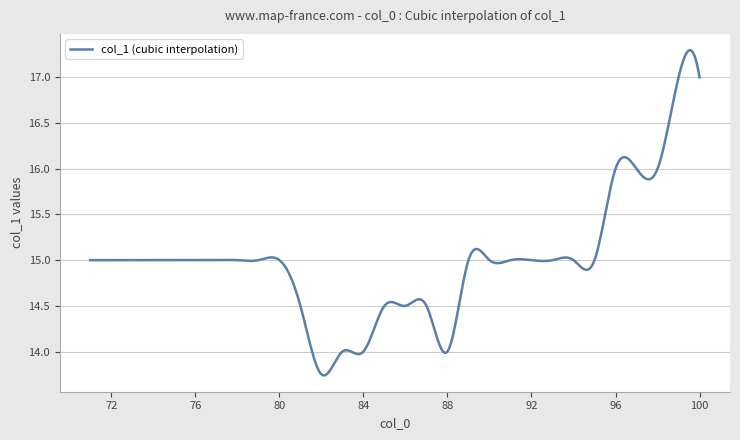

What is the difference between the maximum and minimum values?

3.6